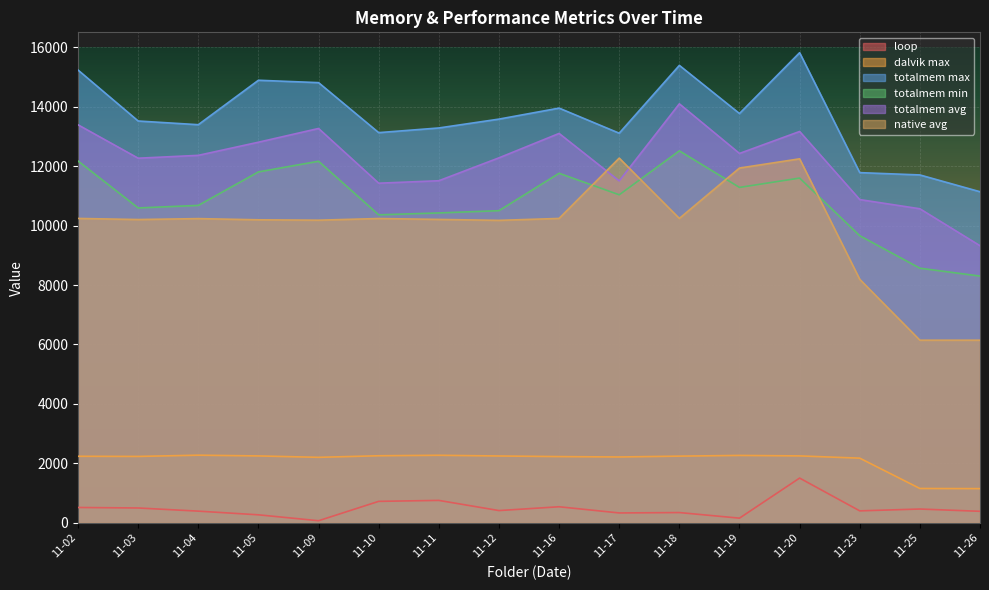

At which label does totalmem avg first exceed 12362?

11-02